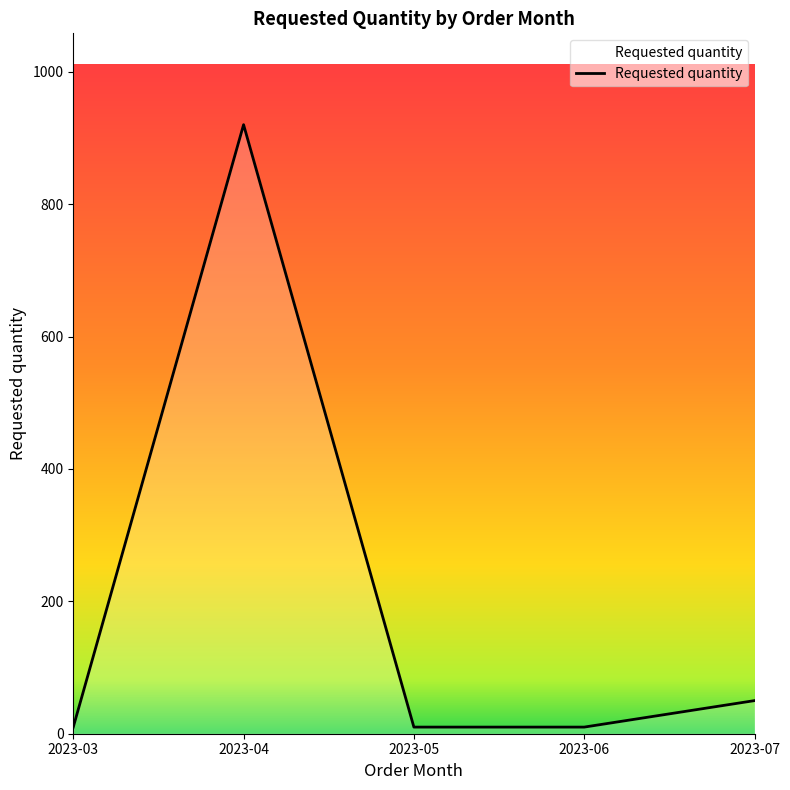

At which category does the data reach its first local peak?

2023-04